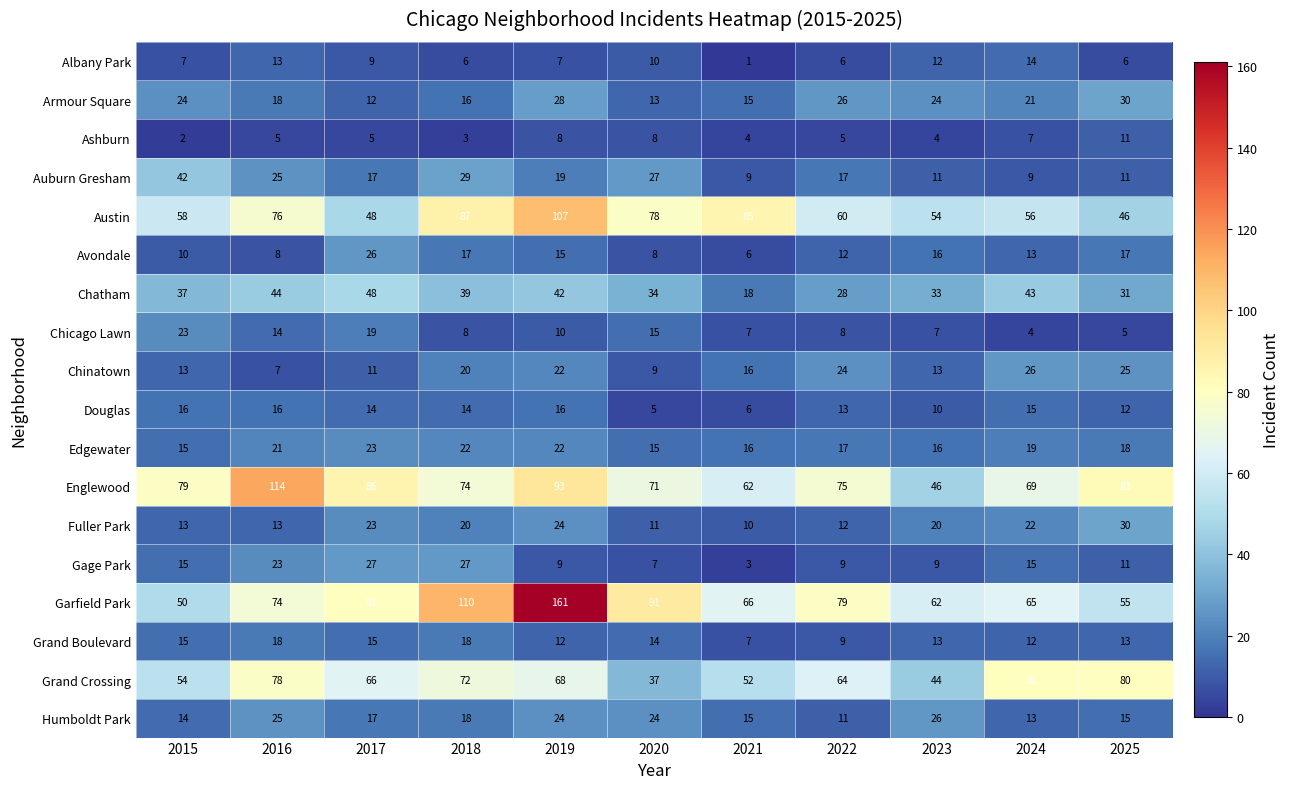

Between 2020 and 2021, which series saw the biggest shift?

Garfield Park